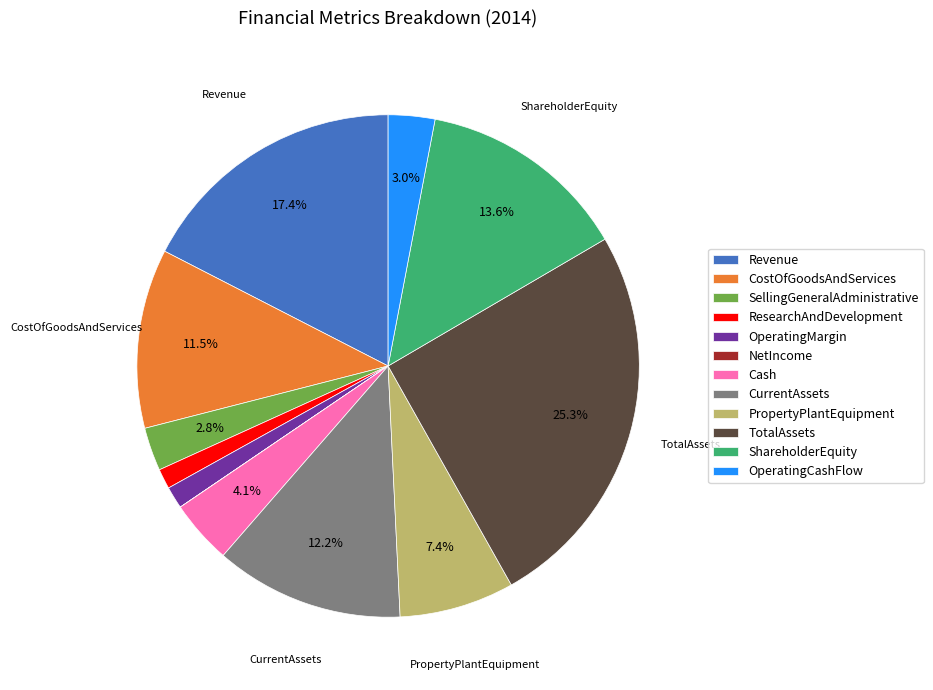

How much of the chart is everything except PropertyPlantEquipment?

92.6%